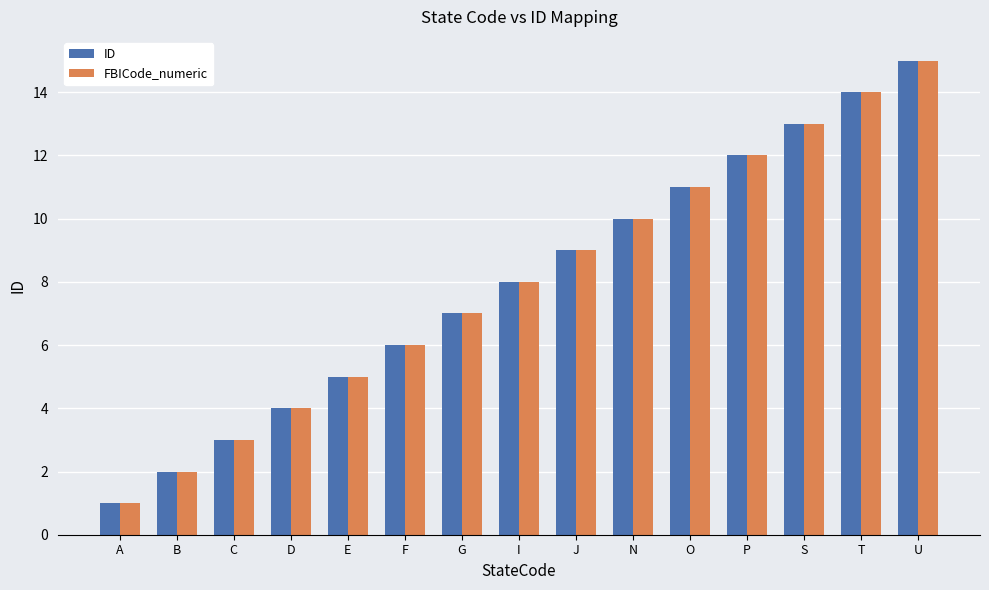

Reading left to right, what are all the values shown in this chart?

ID: 1	2	3	4	5	6	7	8	9	10	11	12	13	14	15
FBICode_numeric: 1	2	3	4	5	6	7	8	9	10	11	12	13	14	15